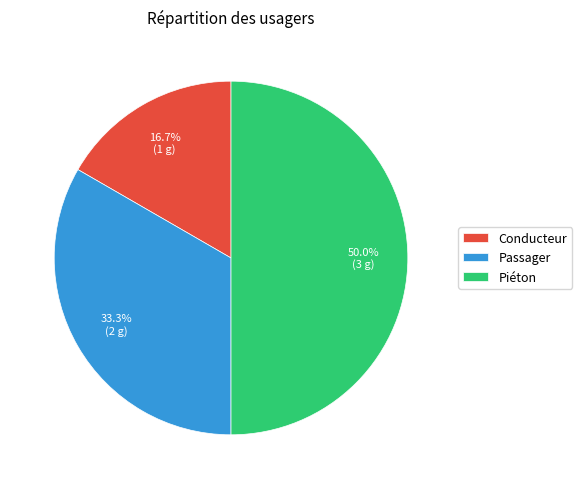

Which slice is the largest?

Piéton